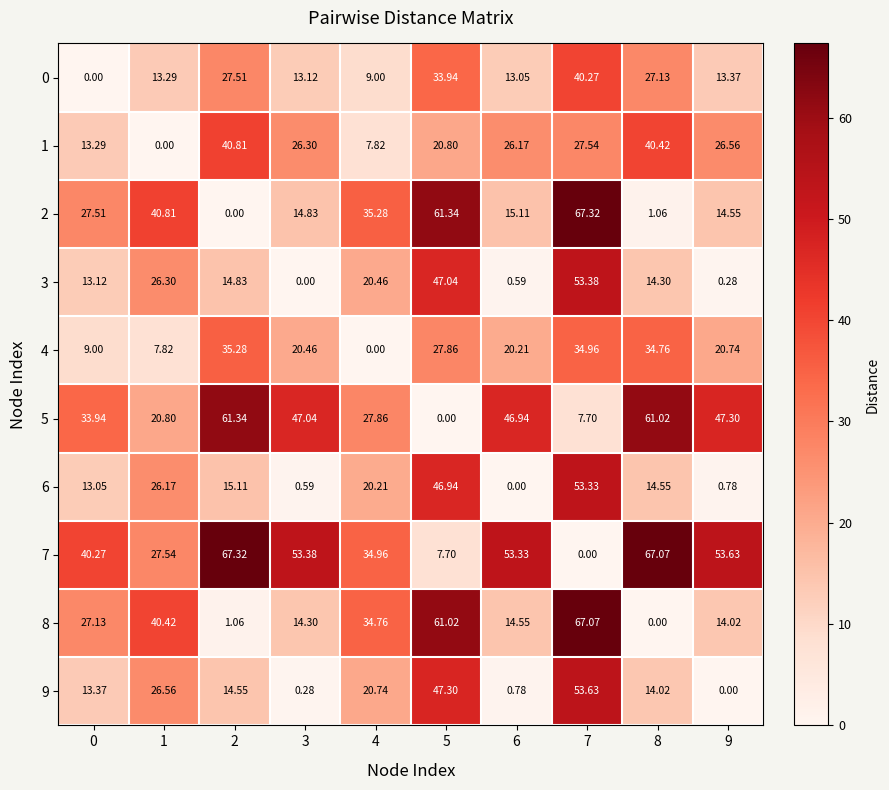

Is the value of 2 at 3 greater than the value of 0 at 9?

Yes